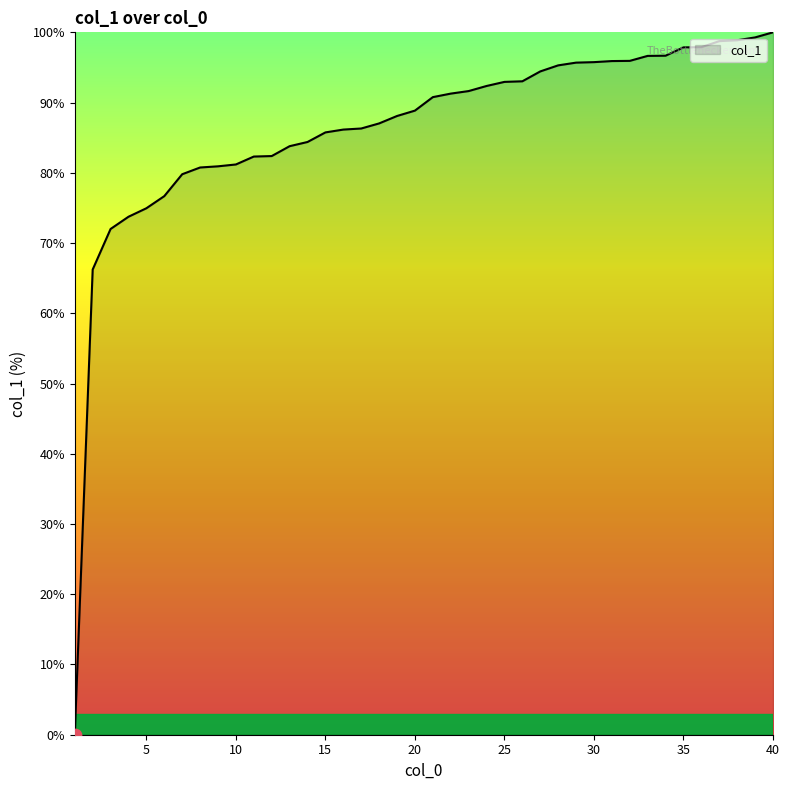

How many lines are shown in the chart?

1